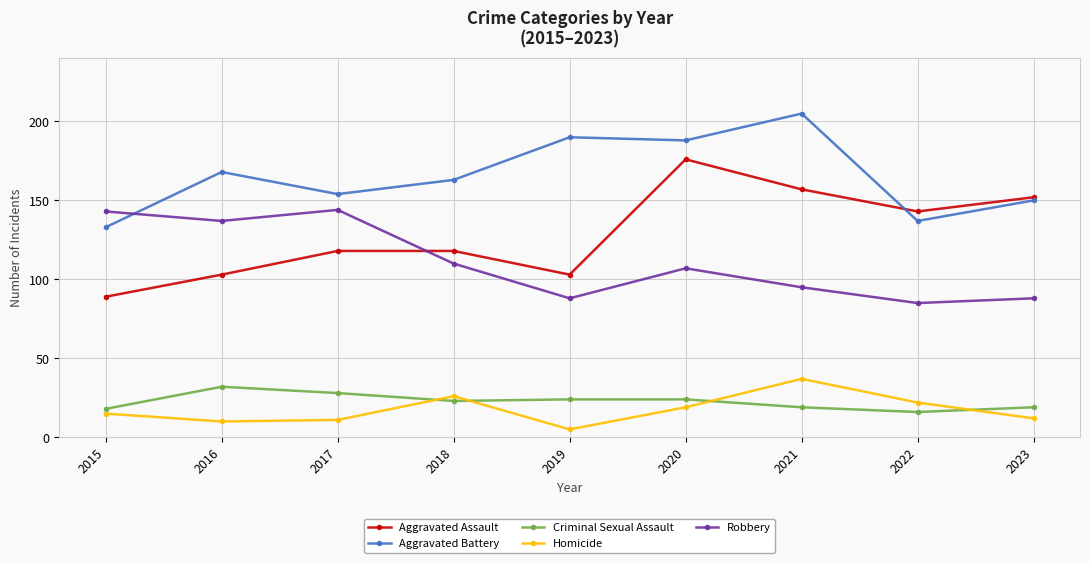

What is the value of the Robbery point at the 9th from the left?

88